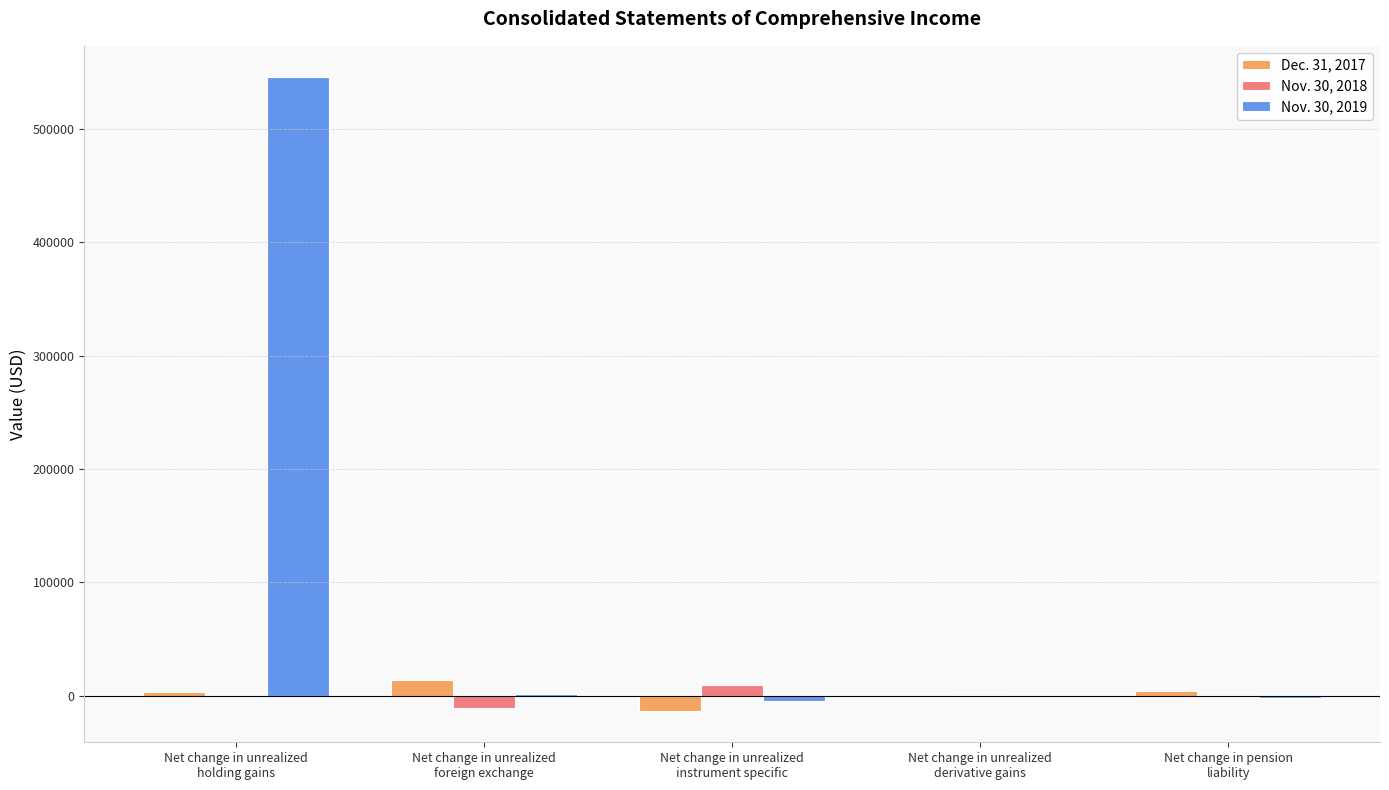

Which series has the largest total across all categories?

Nov. 30, 2019